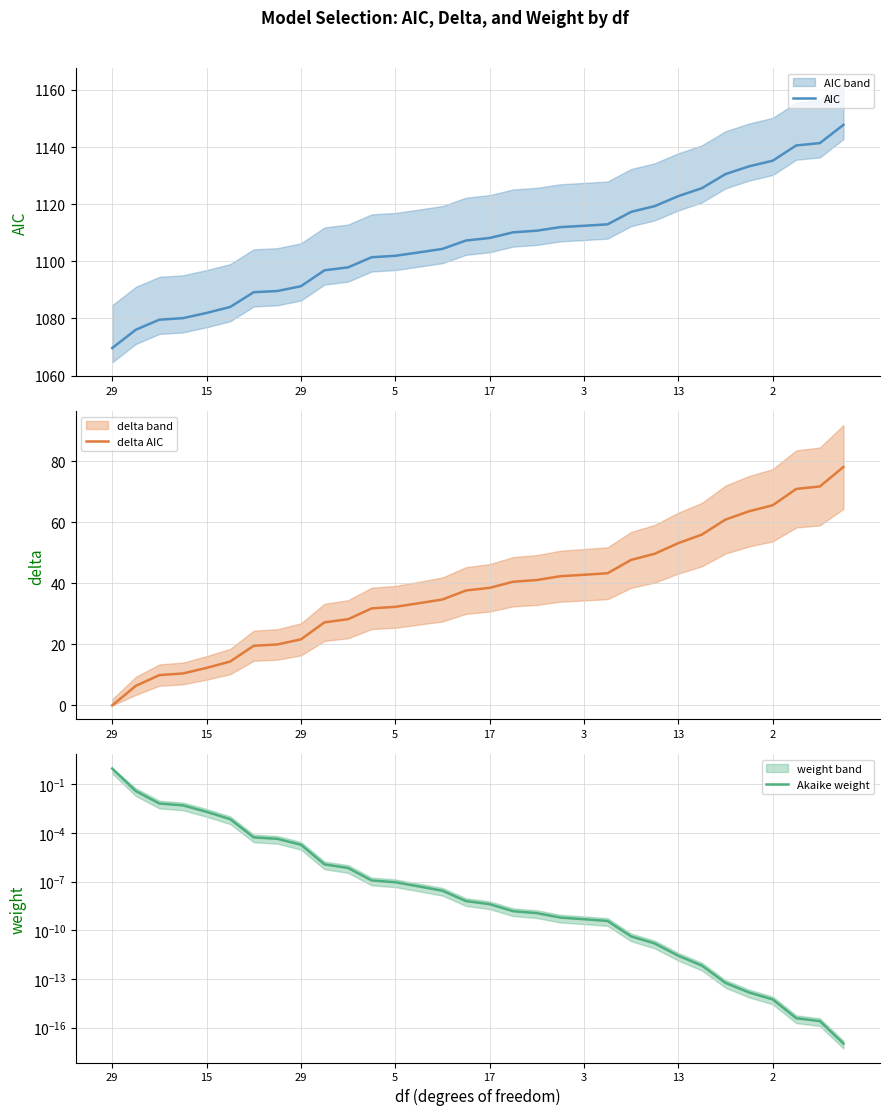

Is it true that AIC equals 1108.2 at 17?

True